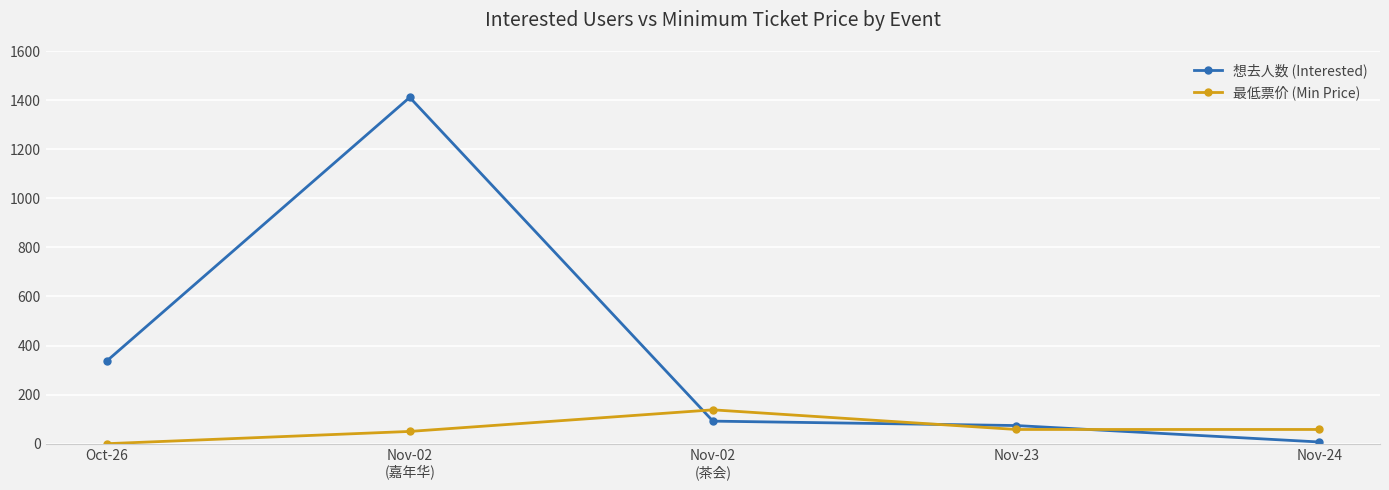

After their last crossing, which series has the higher values: 想去人数 (Interested) or 最低票价 (Min Price)?

最低票价 (Min Price)